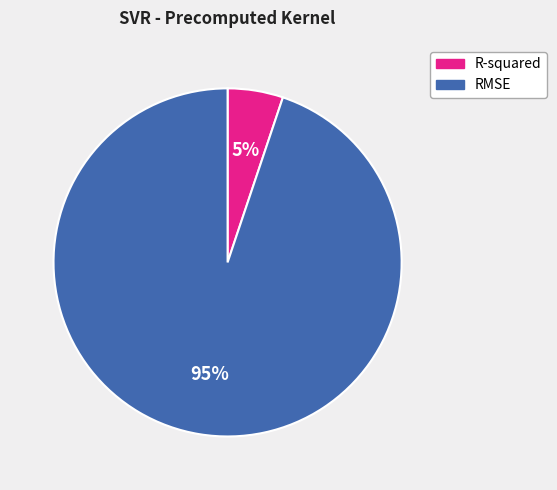

Rank the categories by value from highest to lowest.

RMSE, R-squared